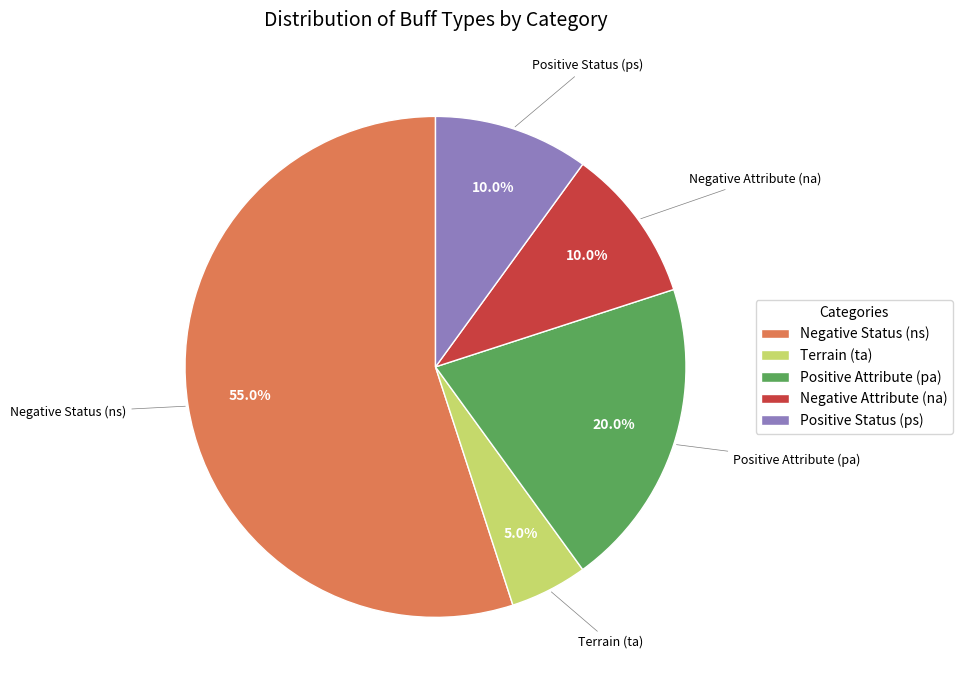

Is Negative Status (ns) the majority of the pie?

Yes